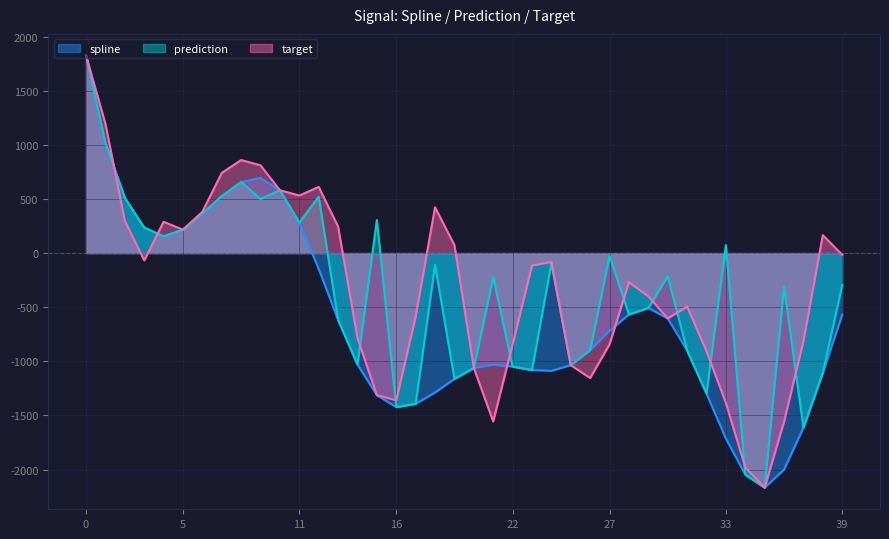

How many lines are shown in the chart?

3